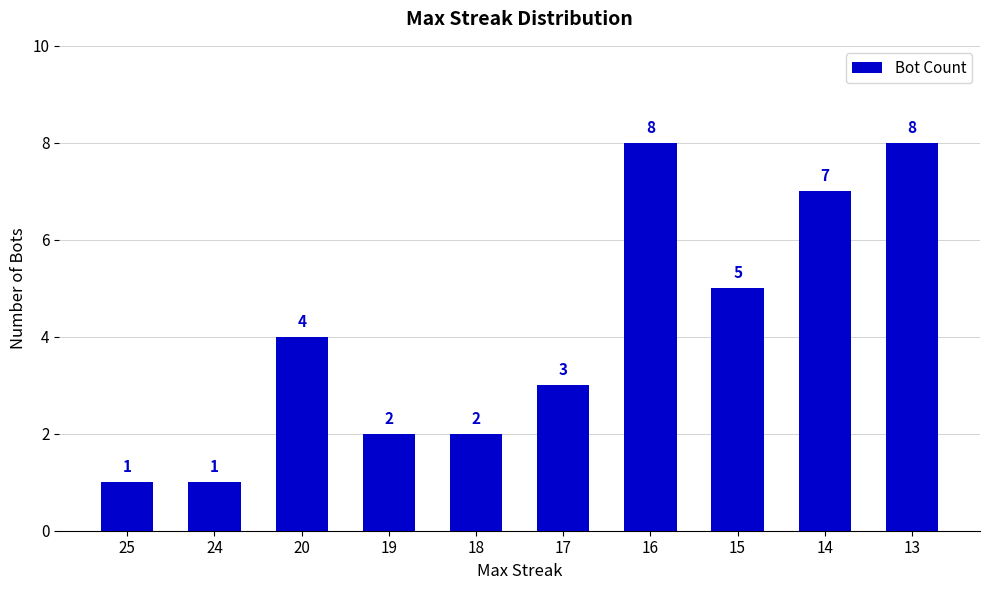

What is the change in value from 25 to 17?

+2